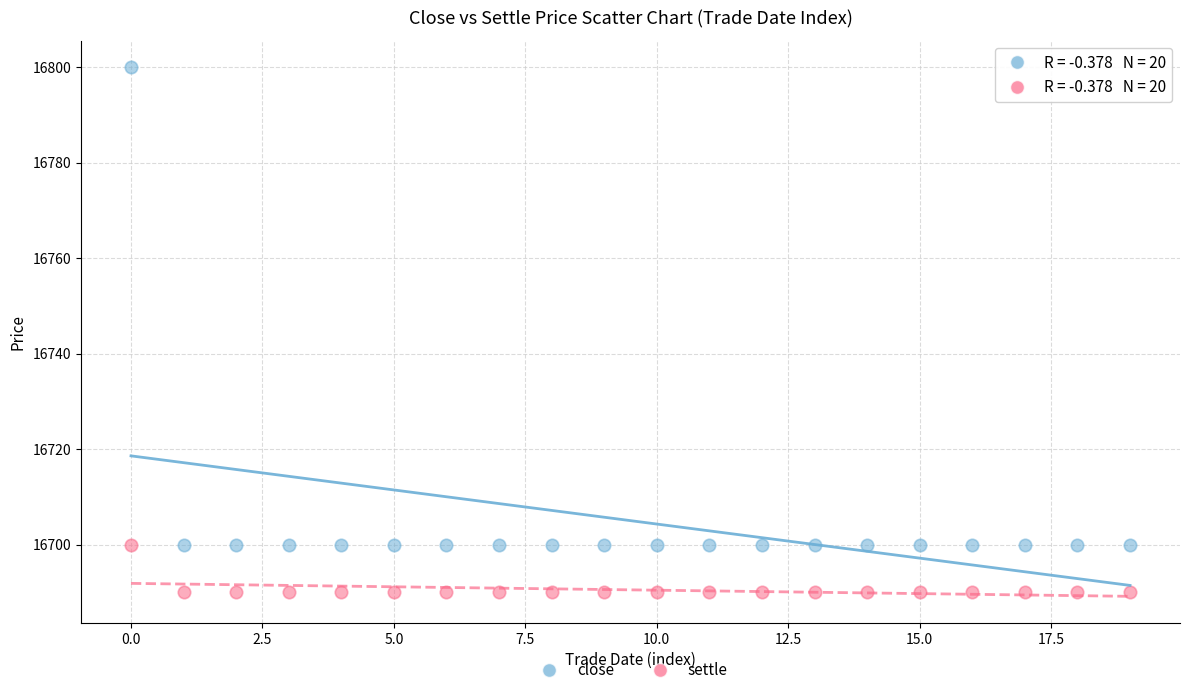

Which series contains the highest Y value?

close